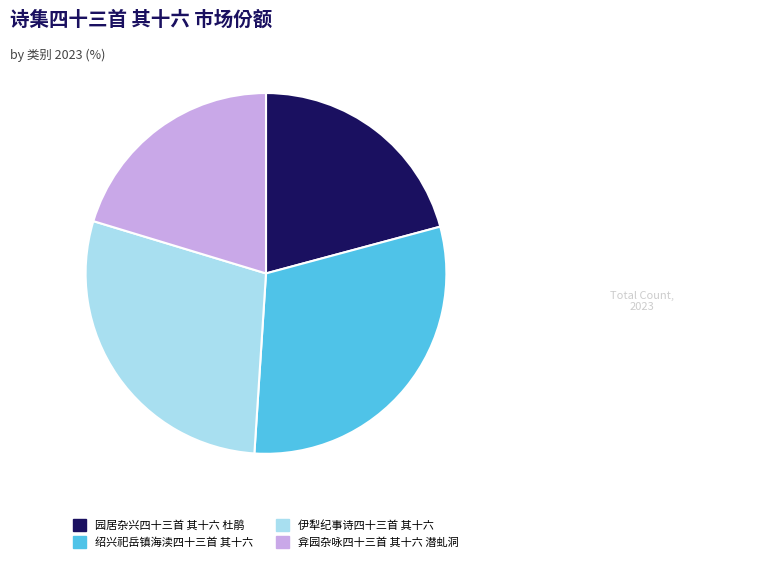

Is there a majority slice in this chart?

No